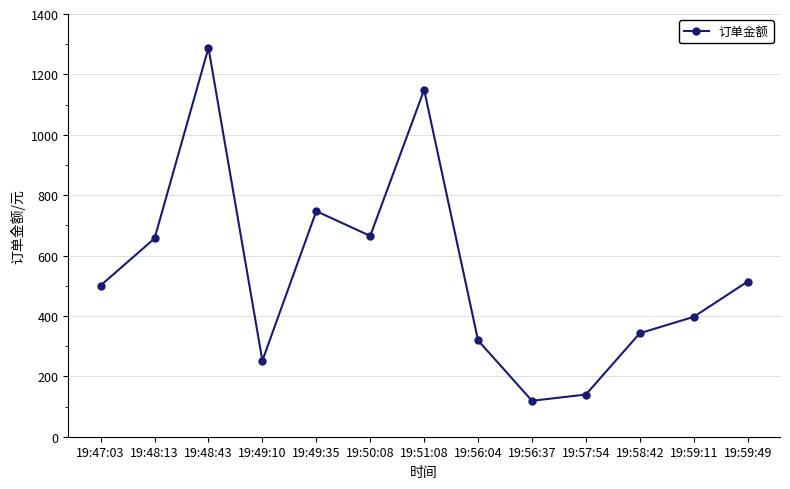

What is the difference between the second highest and second lowest values?

1009.3